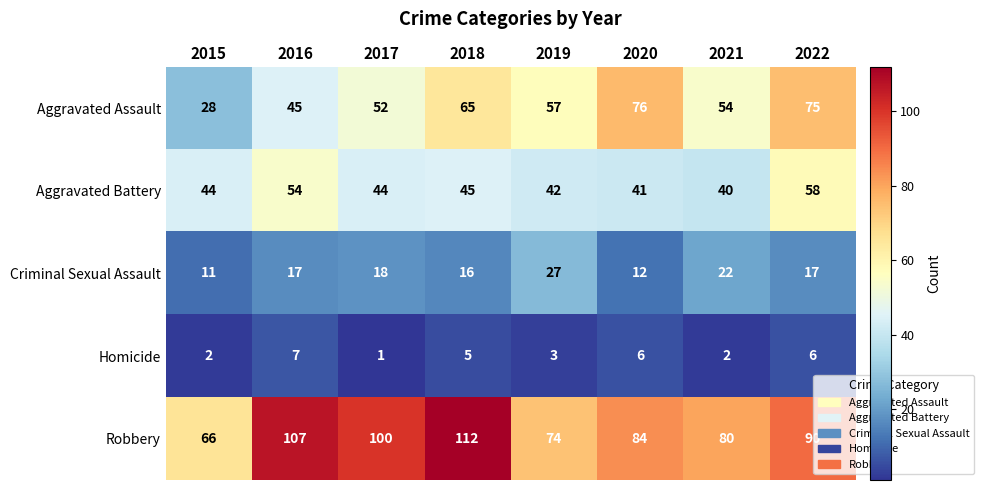

What is the difference between the maximum and minimum values in the Criminal Sexual Assault series?

16